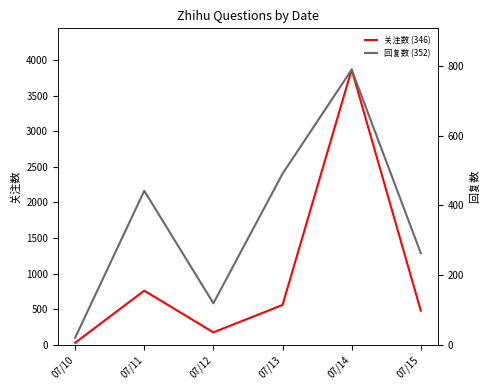

What are all the series names shown in the legend?

关注数 (346), 回复数 (352)